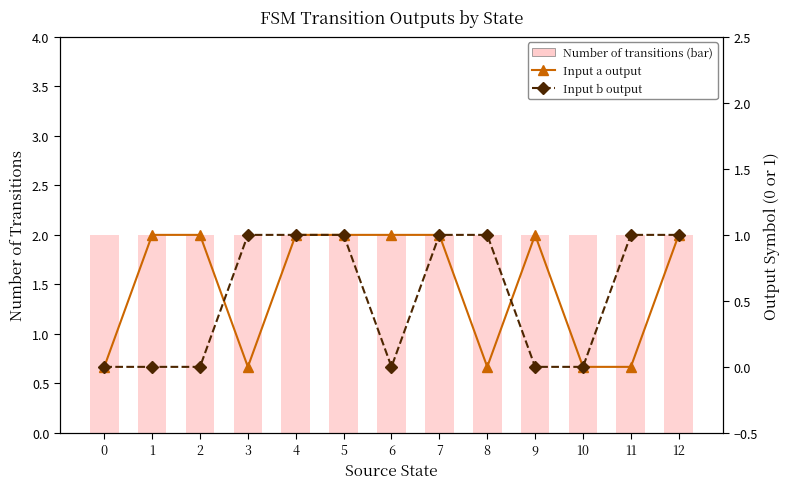

Which series has the largest total across all categories?

Number of transitions (bar)